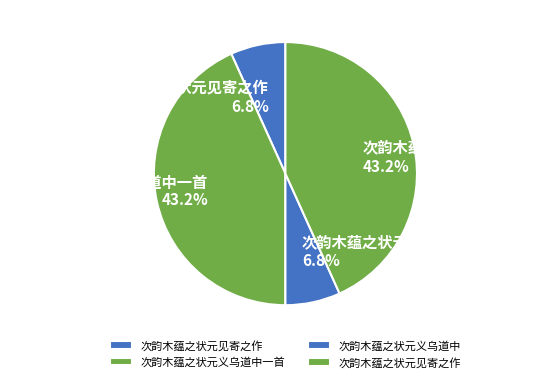

How many slices are in this pie chart?

4